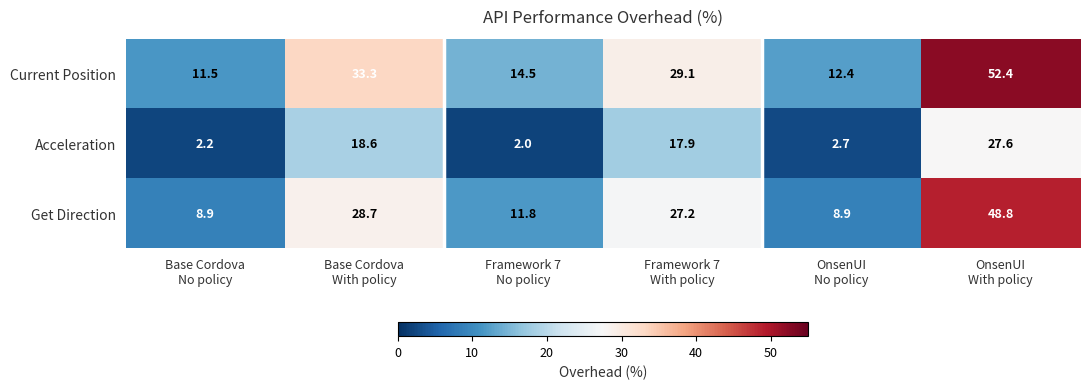

Which series has the widest spread of values?

Current Position